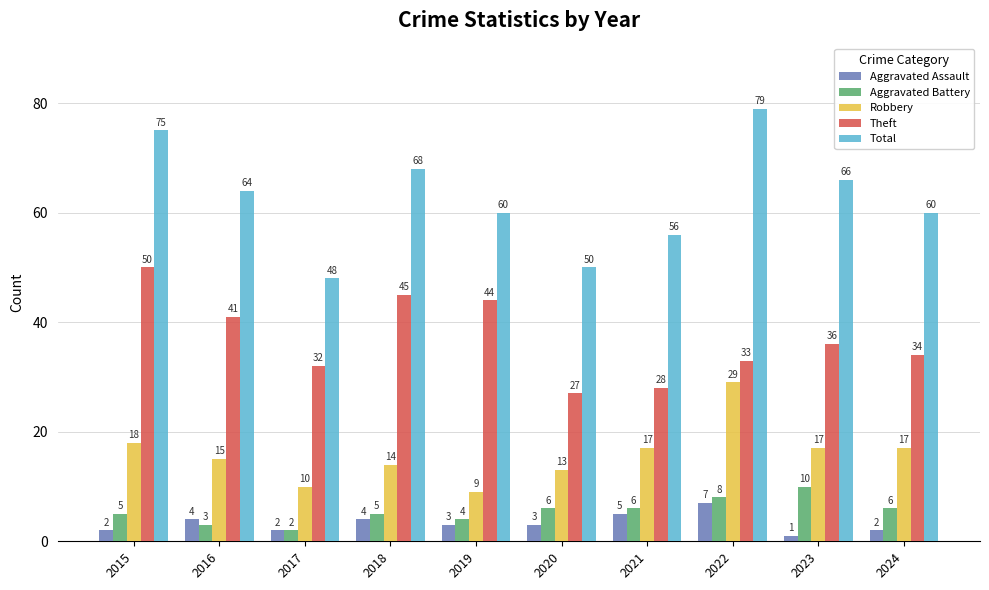

Are the bars grouped side by side (vs. stacked)?

Yes